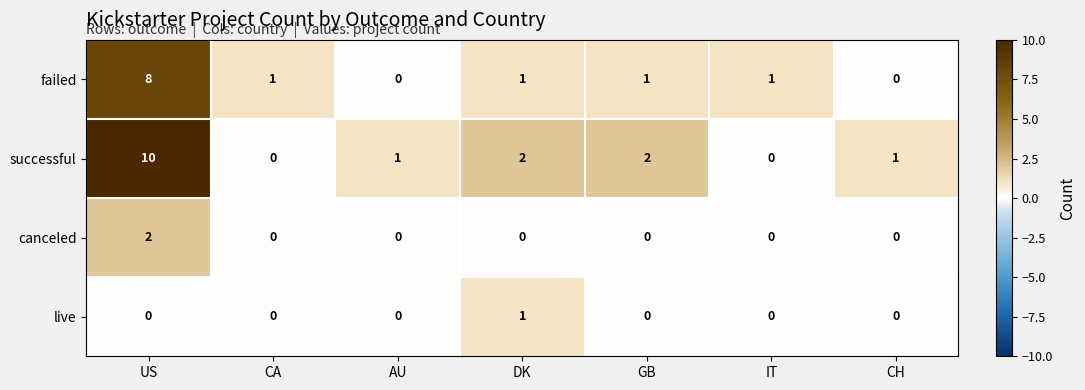

Which series has the largest total across all categories?

successful